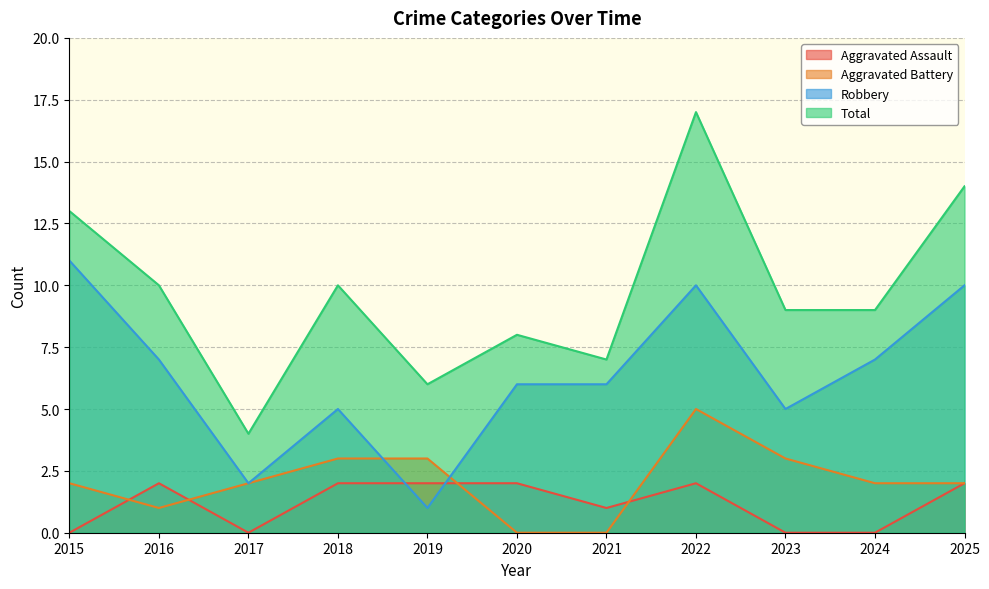

Reading right to left, list all the values displayed in this chart.

Aggravated Assault: 2025=2	2024=0	2023=0	2022=2	2021=1	2020=2	2019=2	2018=2	2017=0	2016=2	2015=0
Aggravated Battery: 2025=2	2024=2	2023=3	2022=5	2021=0	2020=0	2019=3	2018=3	2017=2	2016=1	2015=2
Robbery: 2025=10	2024=7	2023=5	2022=10	2021=6	2020=6	2019=1	2018=5	2017=2	2016=7	2015=11
Total: 2025=14	2024=9	2023=9	2022=17	2021=7	2020=8	2019=6	2018=10	2017=4	2016=10	2015=13